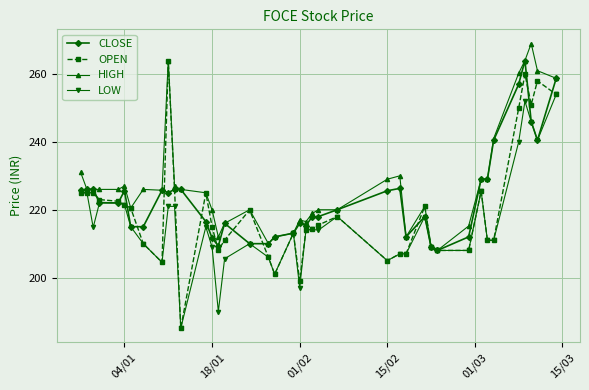

What is the lowest value of the OPEN series?

185.1